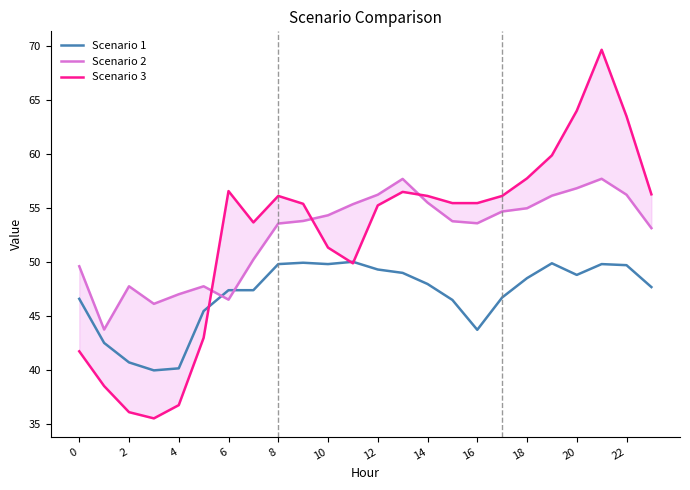

What is the lowest value of the Scenario 1 series?

40.0